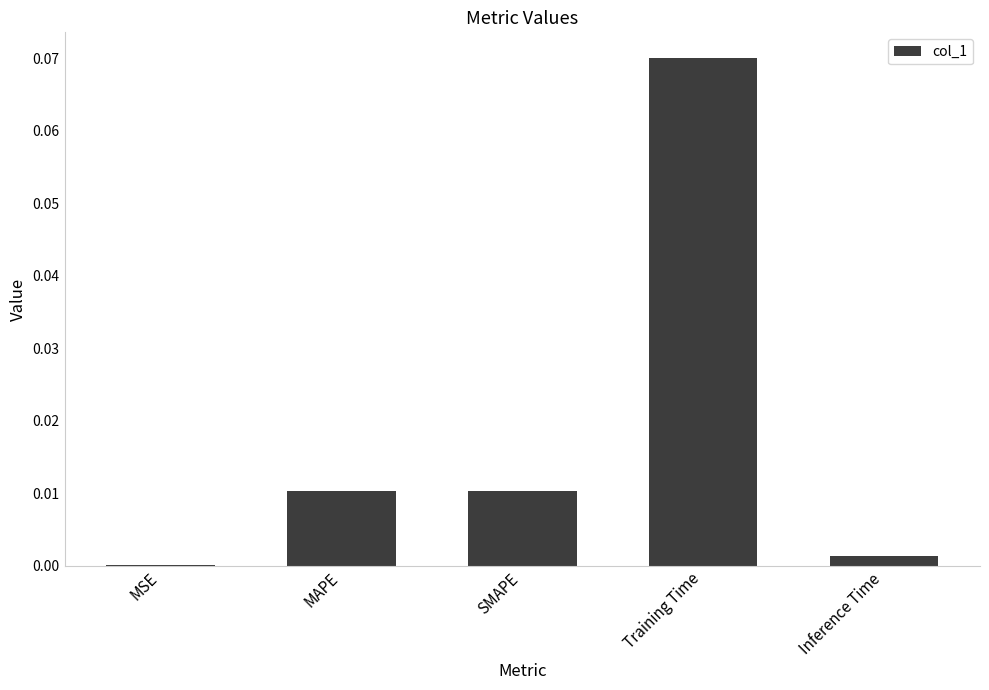

What is the change in value from SMAPE to Training Time?

+0.1